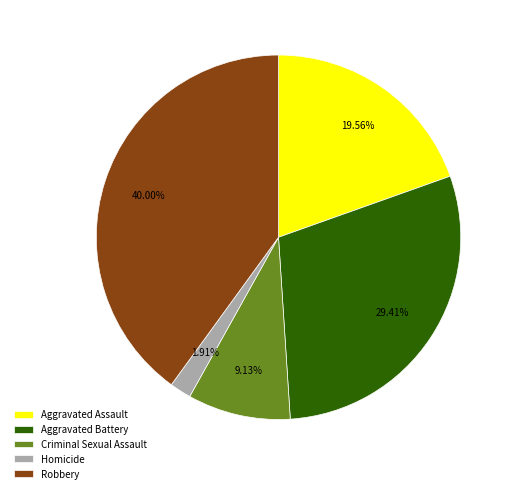

How many segments does this pie chart have?

5